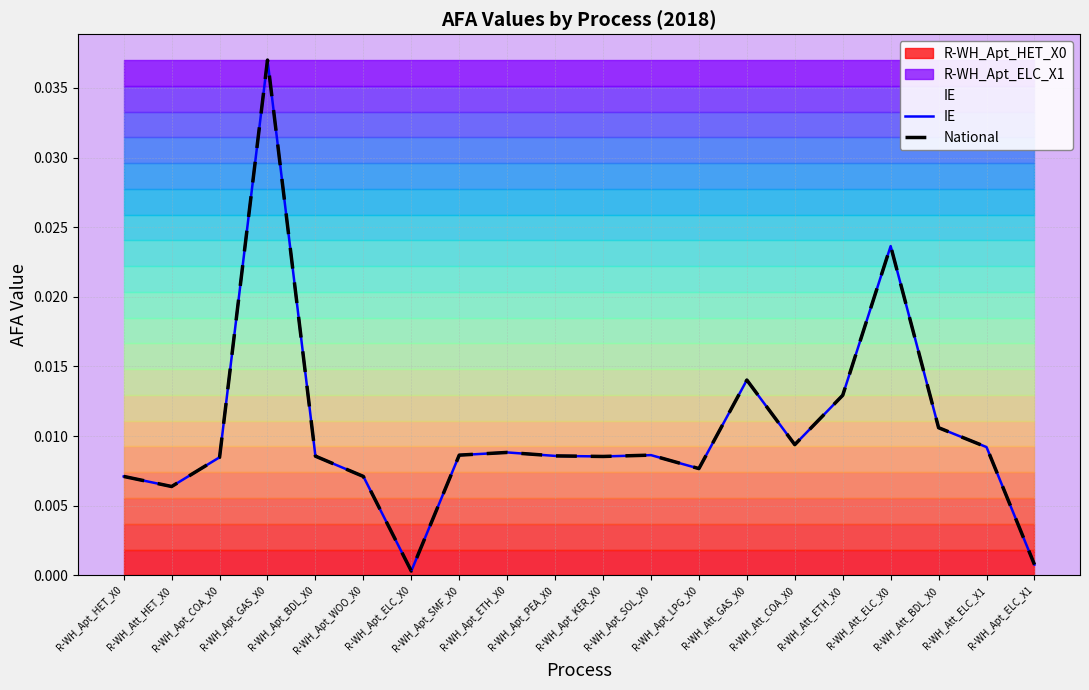

At which label is National closest to 0?

R-WH_Apt_ELC_X0